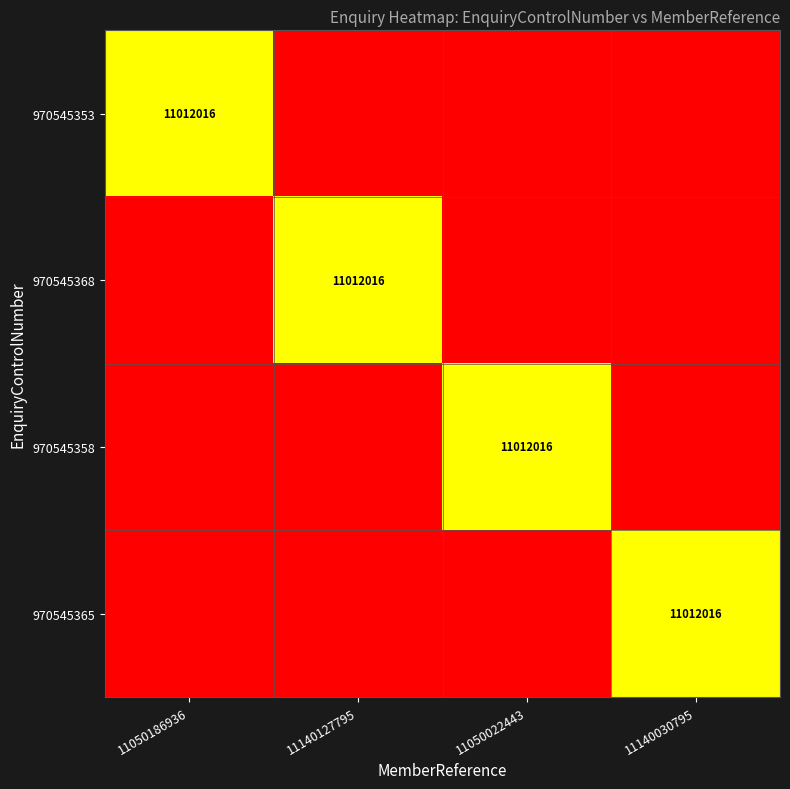

The 970545358 series shows 0 at 11140030795. True or false?

True